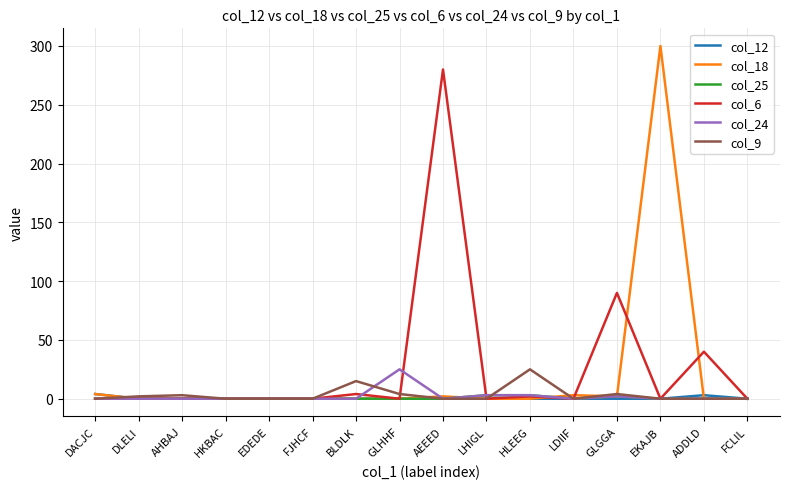

Which series has the widest spread of values?

col_18